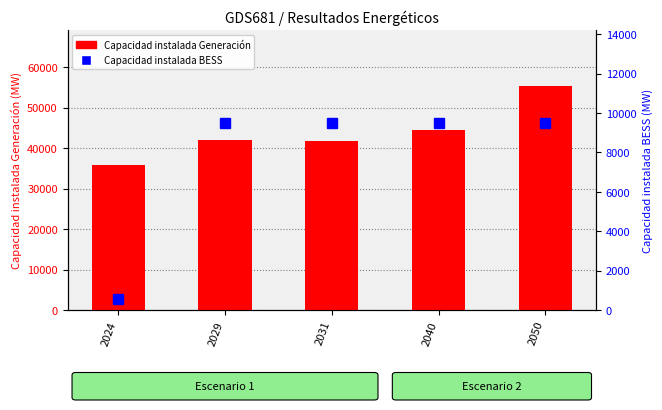

Reading left to right, extract all data points from this chart.

Capacidad instalada Generación: 2024=35819.8	2029=41952.2	2031=41672.0	2040=44365.3	2050=55313.4
Capacidad instalada BESS: 2024=581.5	2029=9473.8	2031=9473.8	2040=9473.8	2050=9473.8